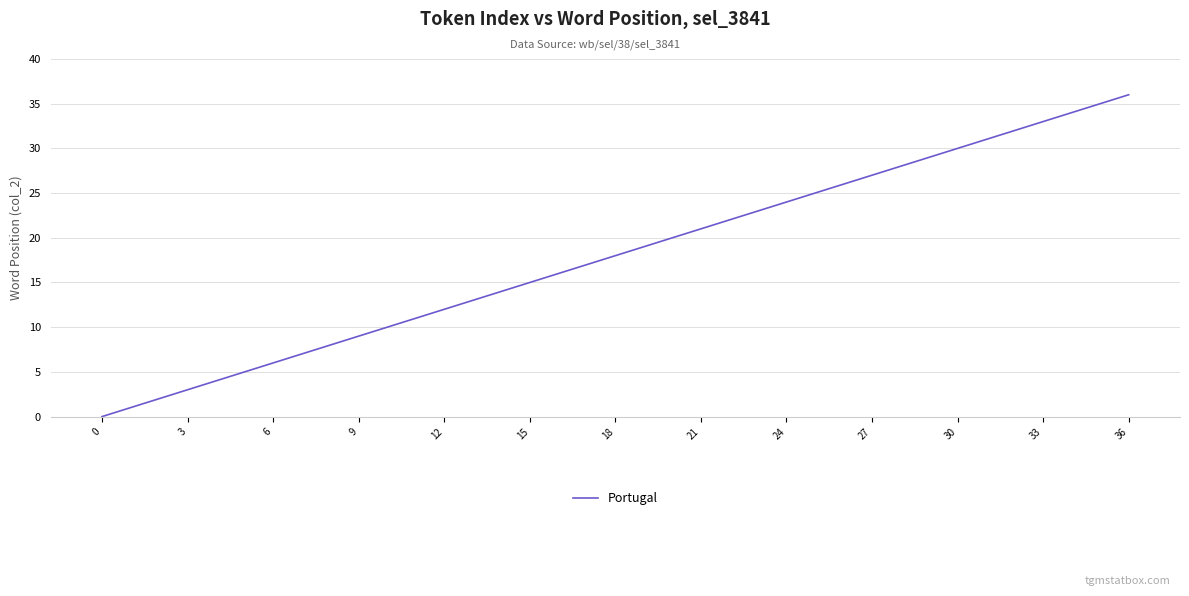

What is the greatest value displayed?

36